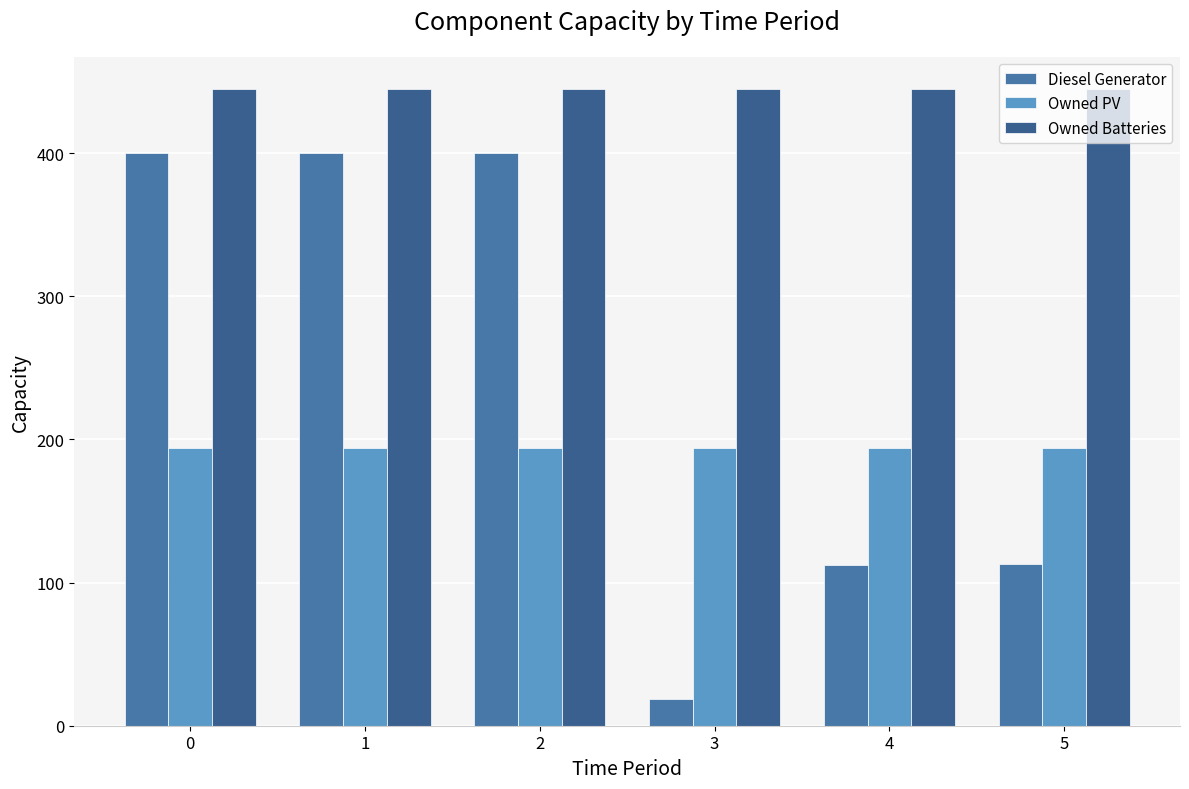

How many series are shown in this chart?

3